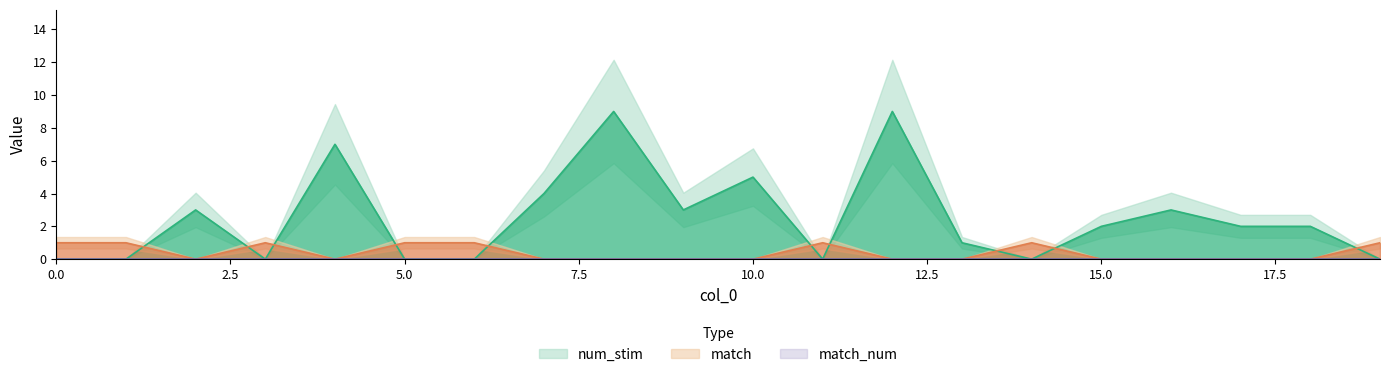

At which category does num_stim reach its first local valley?

3